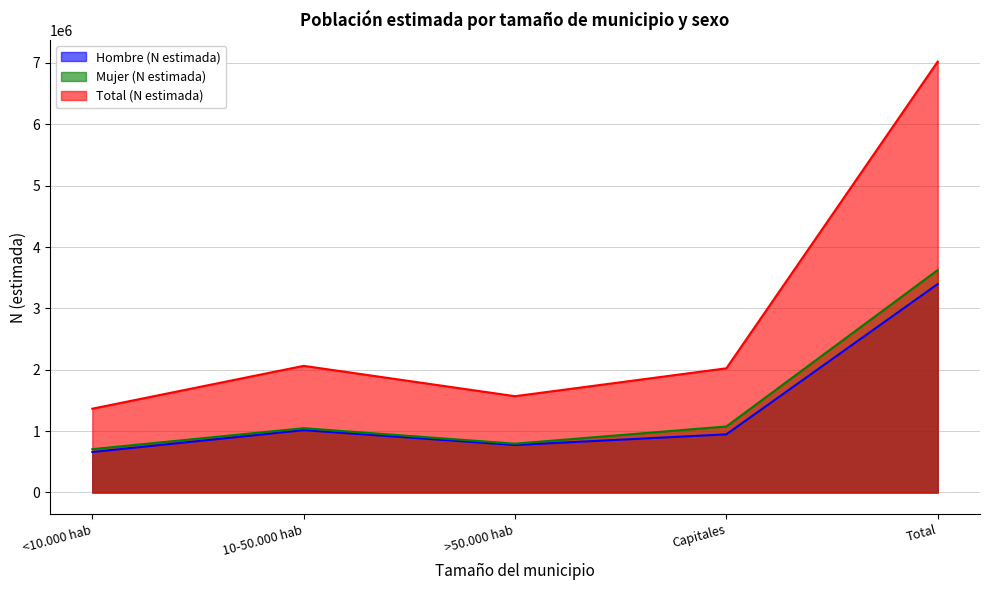

True or false: Total (N estimada) and Mujer (N estimada) intersect in this chart.

False